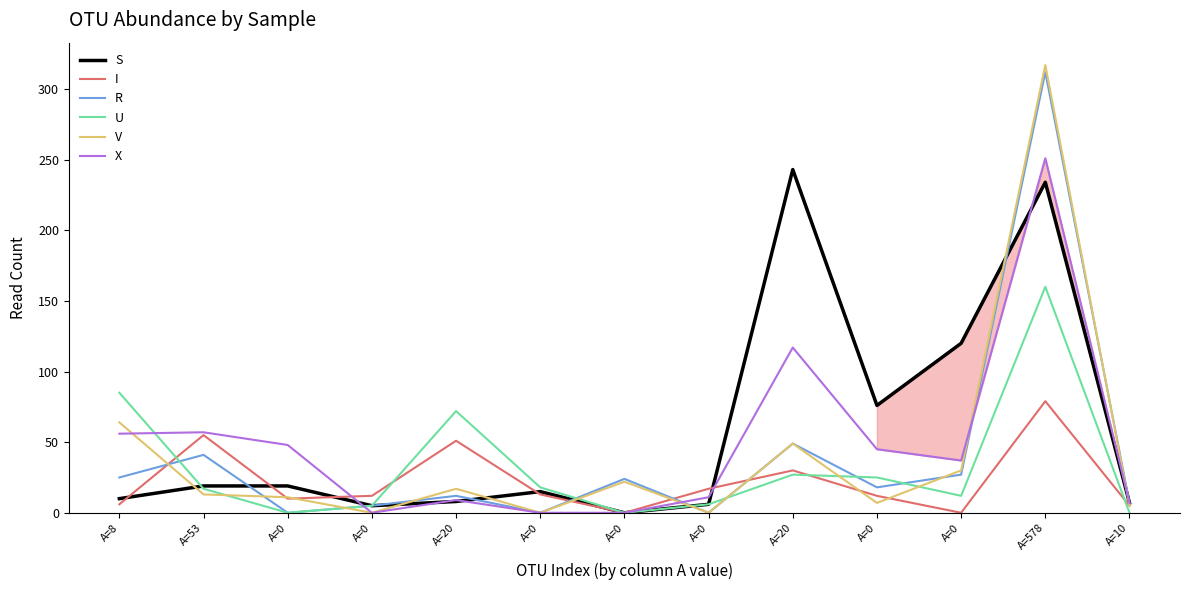

At which category does the chart reach its peak across all series?

A=578